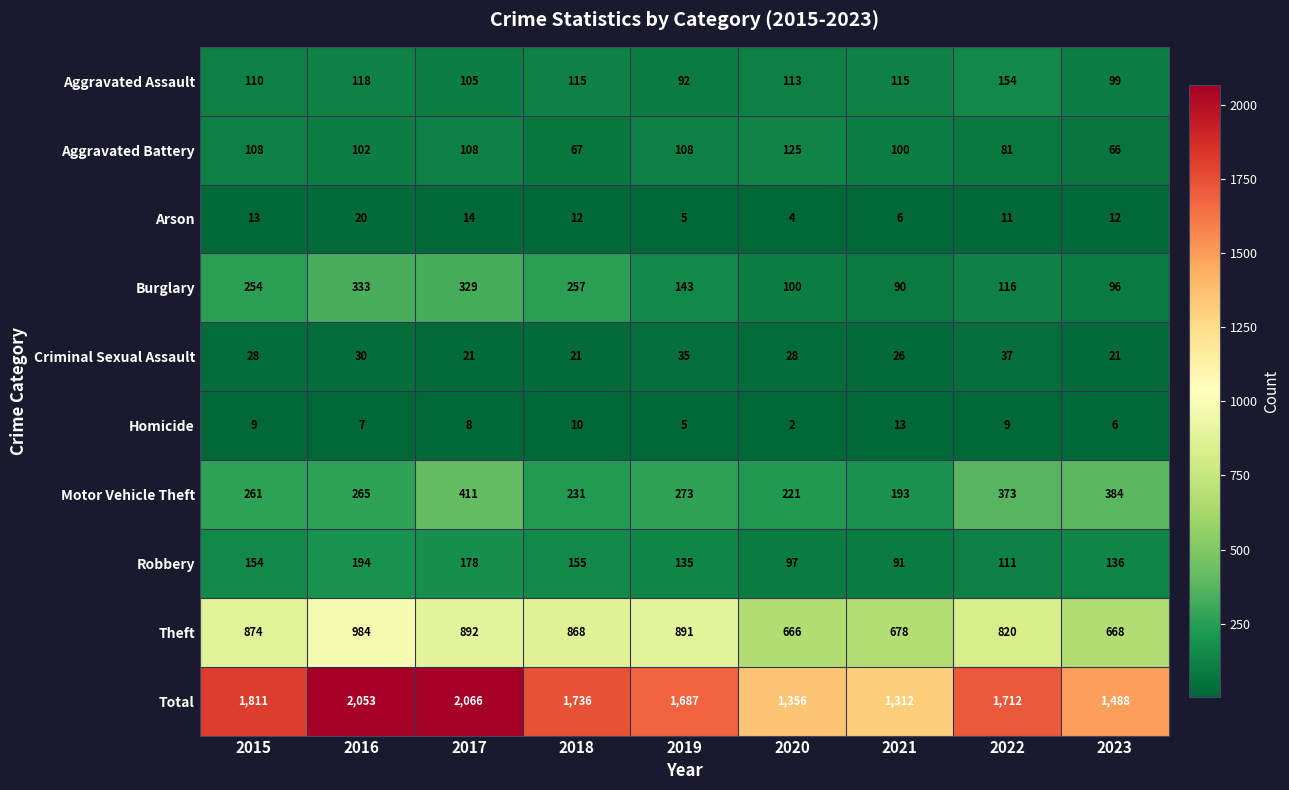

Where does the Homicide series first go above 8?

2015